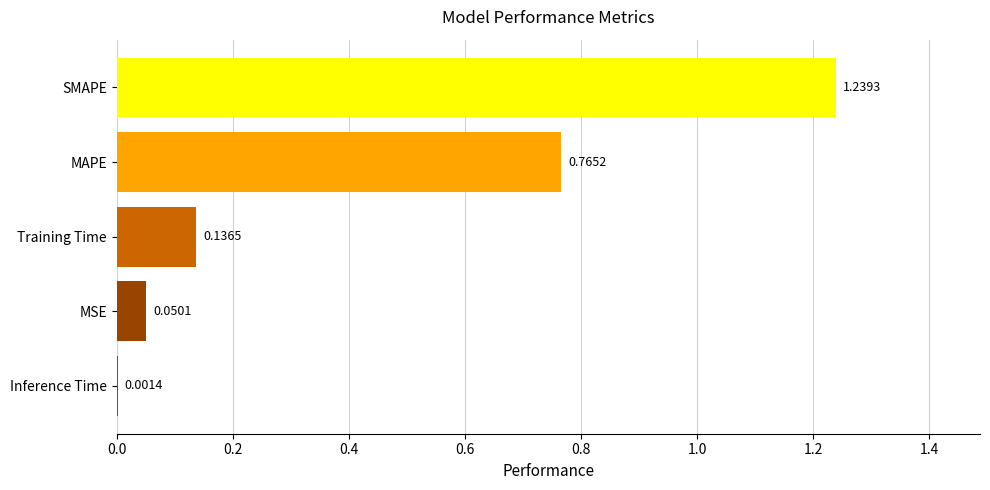

At which category does the chart reach its peak across all series?

SMAPE